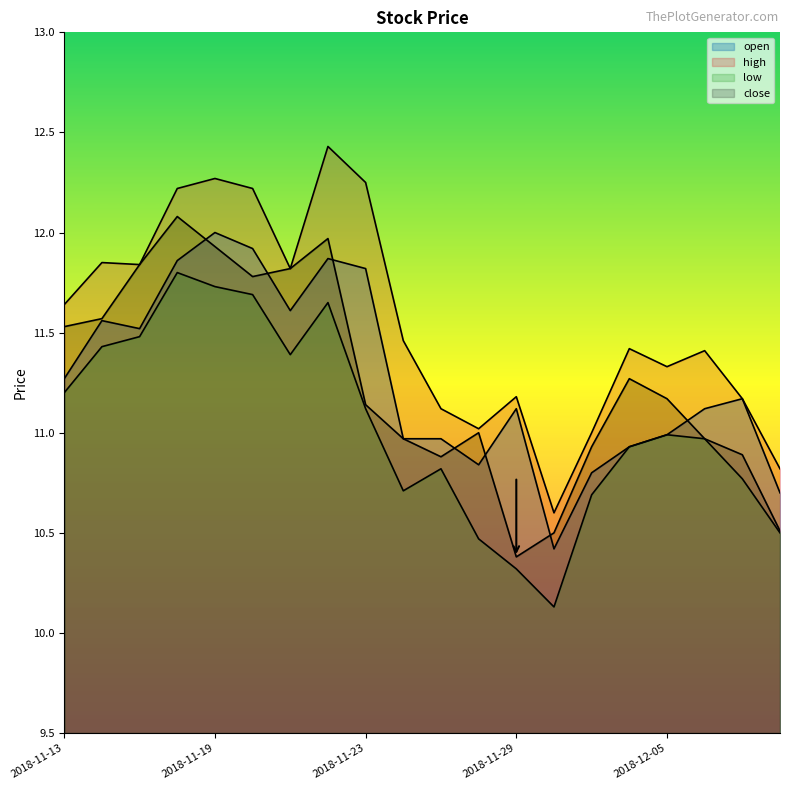

Reading right to left, what are all the values shown in this chart?

open: 2018-12-10=10.7	2018-12-07=11.2	2018-12-06=11.1	2018-12-05=11.0	2018-12-04=10.9	2018-12-03=10.8	2018-11-30=10.4	2018-11-29=11.1	2018-11-28=10.8	2018-11-27=11.0	2018-11-26=11.0	2018-11-23=11.8	2018-11-22=11.9	2018-11-21=11.6	2018-11-20=11.9	2018-11-19=12.0	2018-11-16=11.9	2018-11-15=11.5	2018-11-14=11.6	2018-11-13=11.3
high: 2018-12-10=10.8	2018-12-07=11.2	2018-12-06=11.4	2018-12-05=11.3	2018-12-04=11.4	2018-12-03=11.0	2018-11-30=10.6	2018-11-29=11.2	2018-11-28=11.0	2018-11-27=11.1	2018-11-26=11.5	2018-11-23=12.2	2018-11-22=12.4	2018-11-21=11.8	2018-11-20=12.2	2018-11-19=12.3	2018-11-16=12.2	2018-11-15=11.8	2018-11-14=11.8	2018-11-13=11.6
low: 2018-12-10=10.5	2018-12-07=10.8	2018-12-06=11.0	2018-12-05=11.0	2018-12-04=10.9	2018-12-03=10.7	2018-11-30=10.1	2018-11-29=10.3	2018-11-28=10.5	2018-11-27=10.8	2018-11-26=10.7	2018-11-23=11.1	2018-11-22=11.7	2018-11-21=11.4	2018-11-20=11.7	2018-11-19=11.7	2018-11-16=11.8	2018-11-15=11.5	2018-11-14=11.4	2018-11-13=11.2
close: 2018-12-10=10.5	2018-12-07=10.9	2018-12-06=11.0	2018-12-05=11.2	2018-12-04=11.3	2018-12-03=10.9	2018-11-30=10.5	2018-11-29=10.4	2018-11-28=11.0	2018-11-27=10.9	2018-11-26=11.0	2018-11-23=11.1	2018-11-22=12.0	2018-11-21=11.8	2018-11-20=11.8	2018-11-19=11.9	2018-11-16=12.1	2018-11-15=11.8	2018-11-14=11.6	2018-11-13=11.5